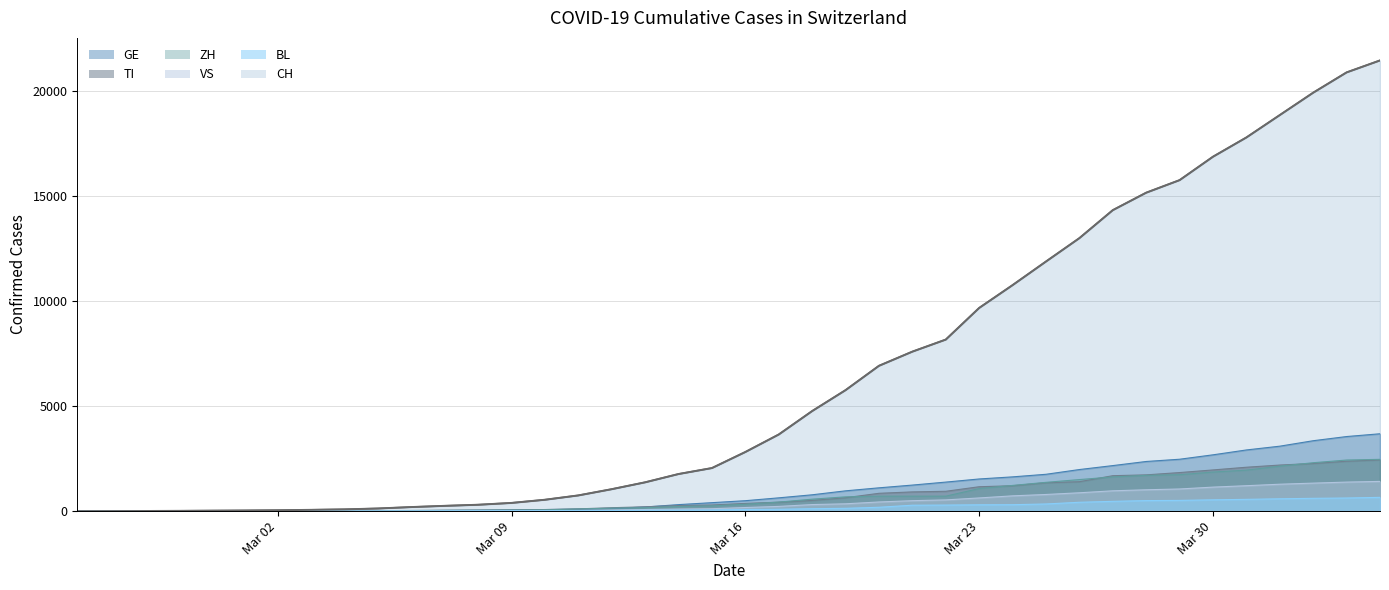

Which series has the largest range (max minus min)?

CH